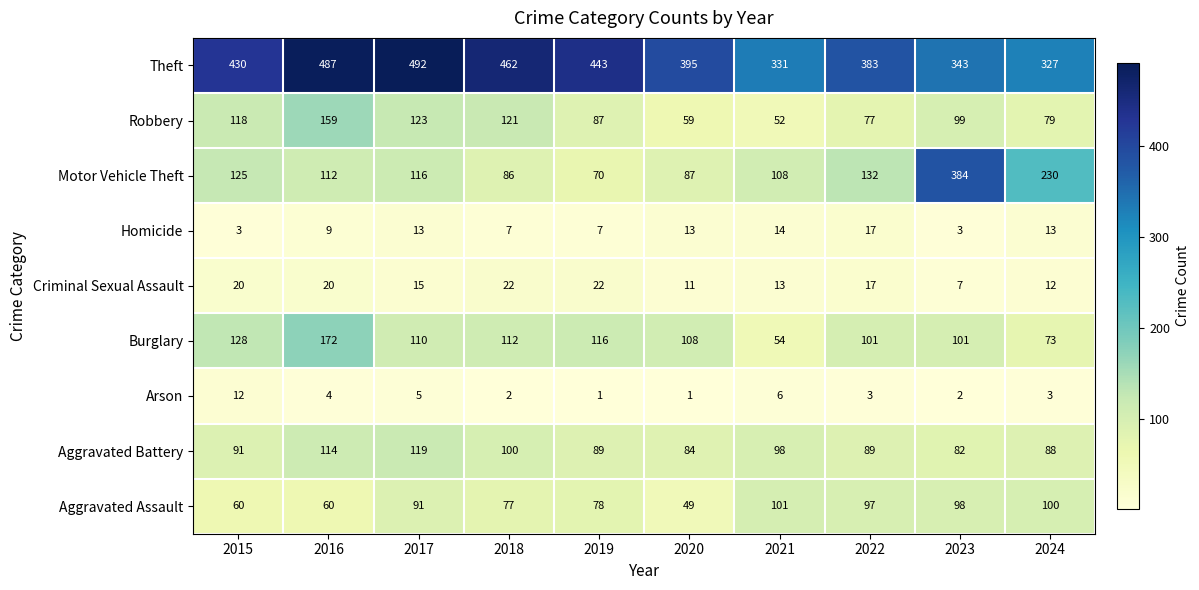

Which series has the largest range (max minus min)?

Motor Vehicle Theft